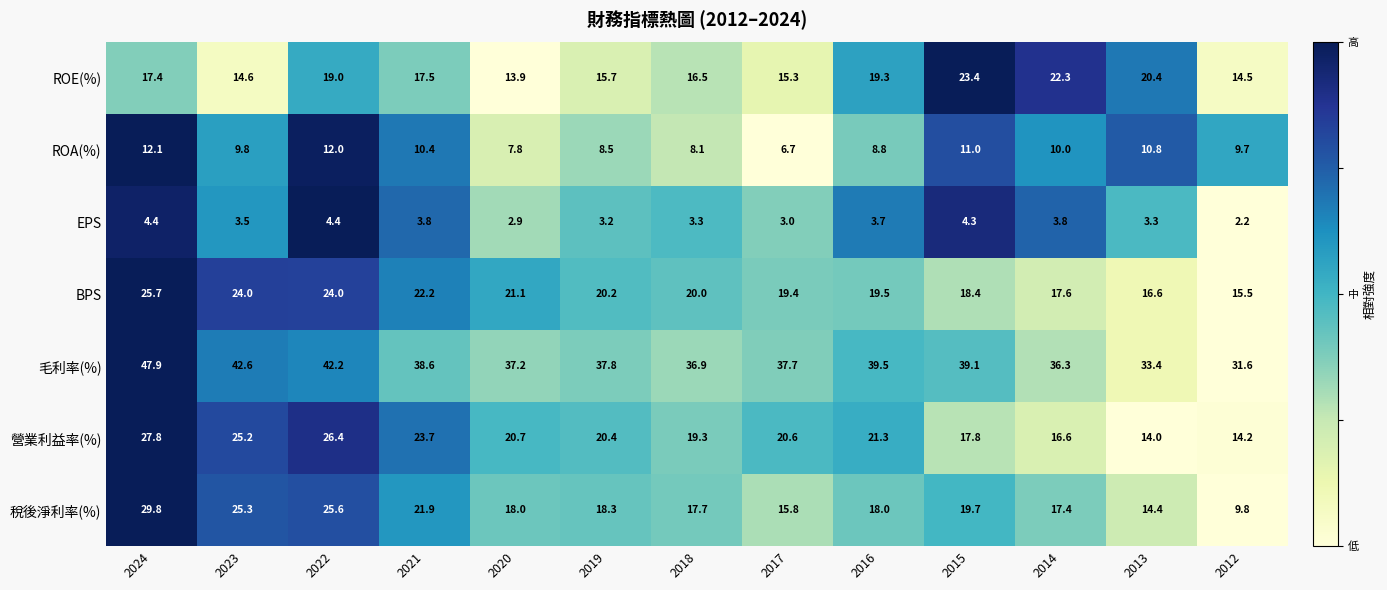

What is the total value across all series at 2015?

133.7